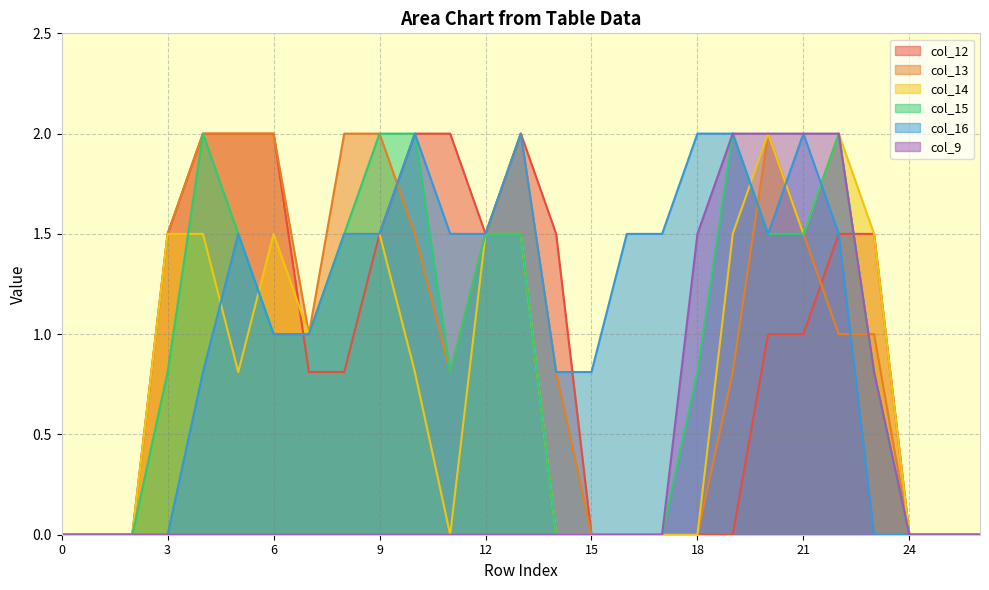

Is it true that col_15 equals 0.8 at 0?

False